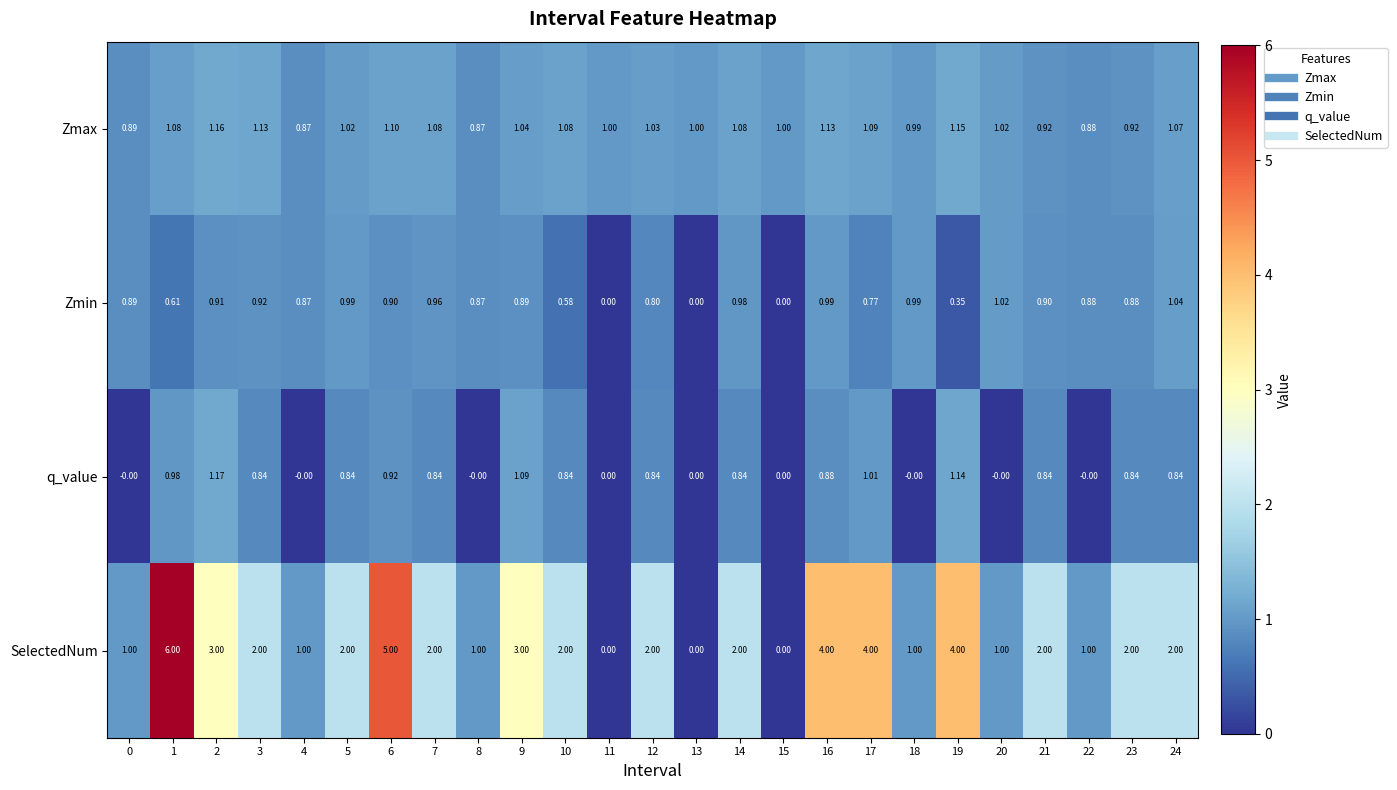

Is the value of Zmin at 11 greater than the value of SelectedNum at 20?

No